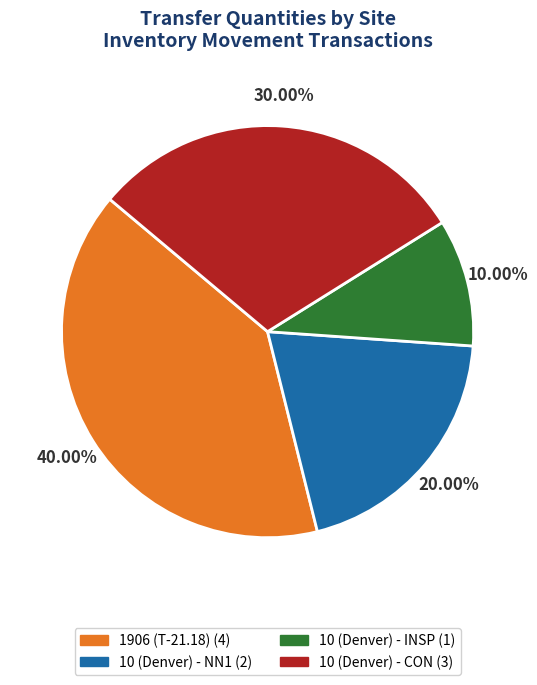

To the nearest percent, what is the average slice percentage?

25%